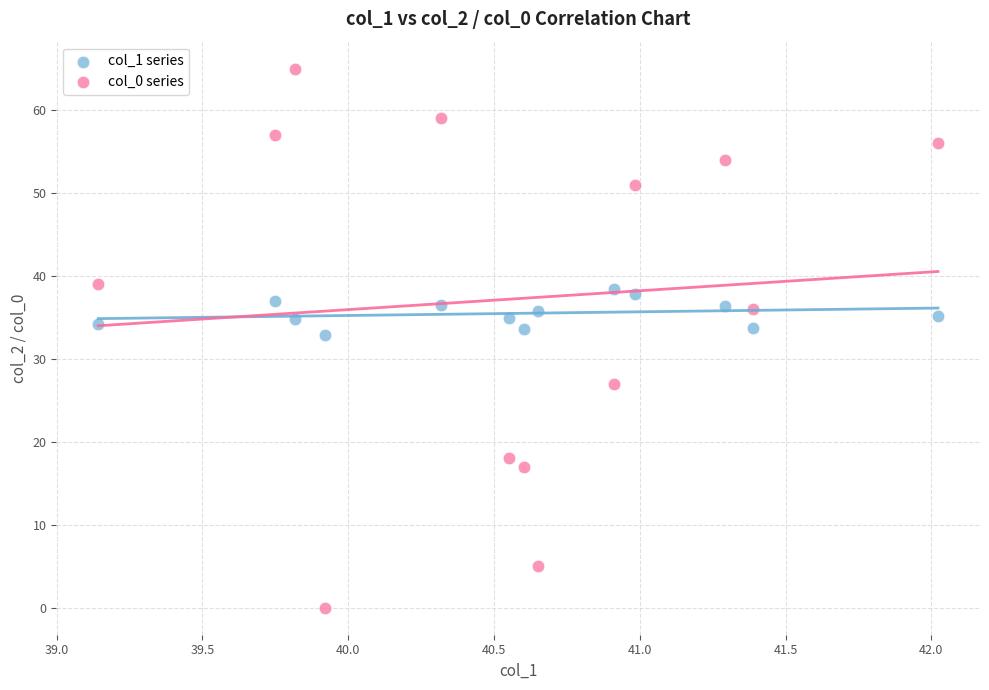

Across all data points, what is the range of Y values (max minus min)?

65.0